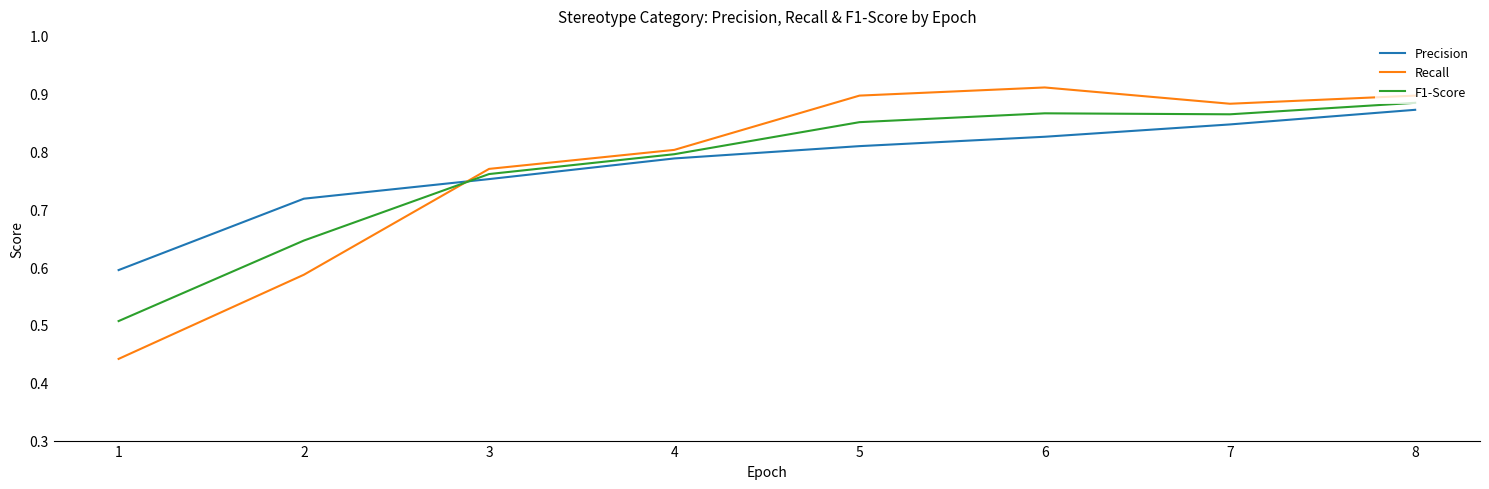

Which series has the largest range (max minus min)?

Recall